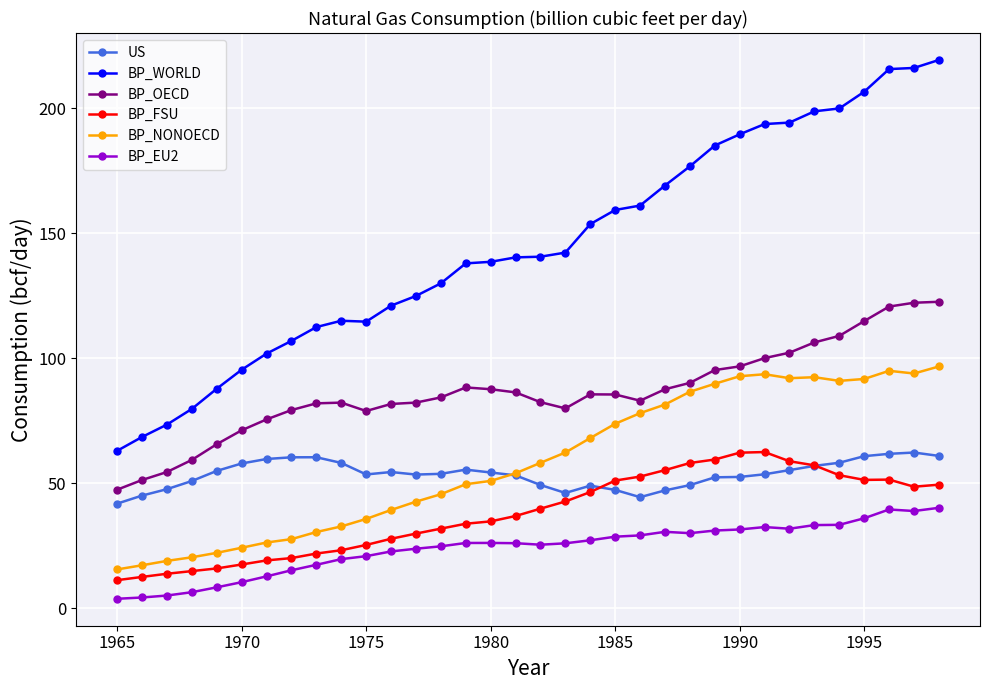

What is the highest value of the US series?

62.3